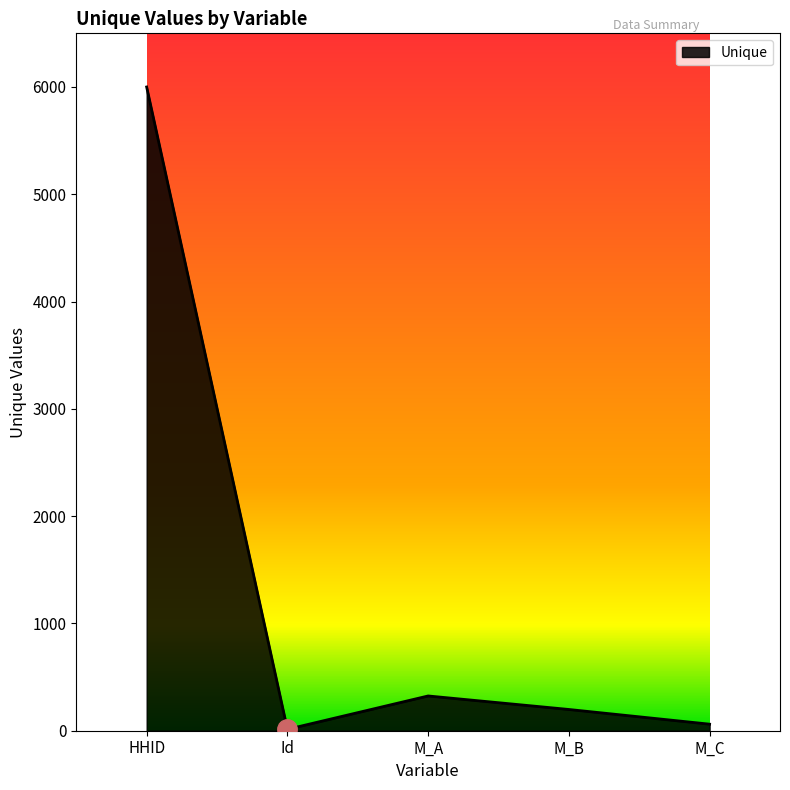

How many values are below 198?

2